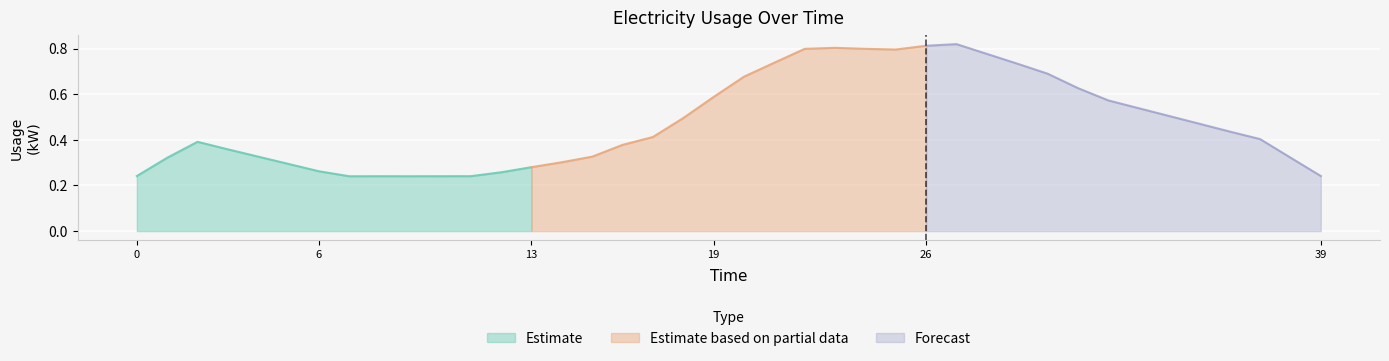

The value of Estimate at 0 is 0.1. True or false?

False